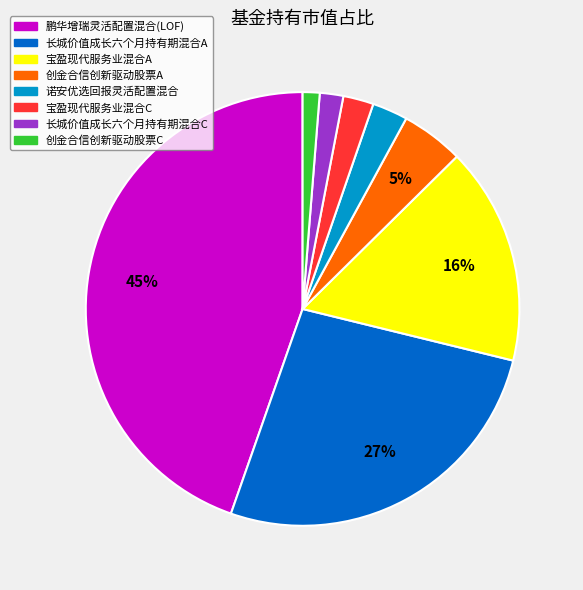

What is the largest slice in the pie chart?

鹏华增瑞灵活配置混合(LOF)